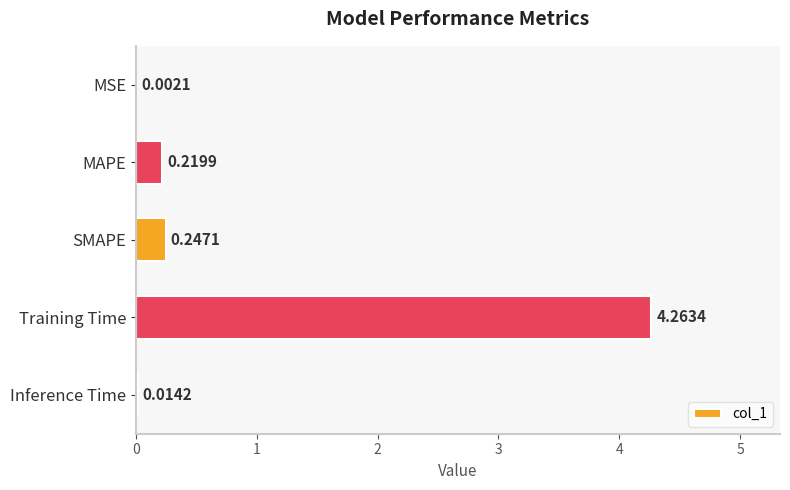

Where is the data nearest to the value 2?

SMAPE